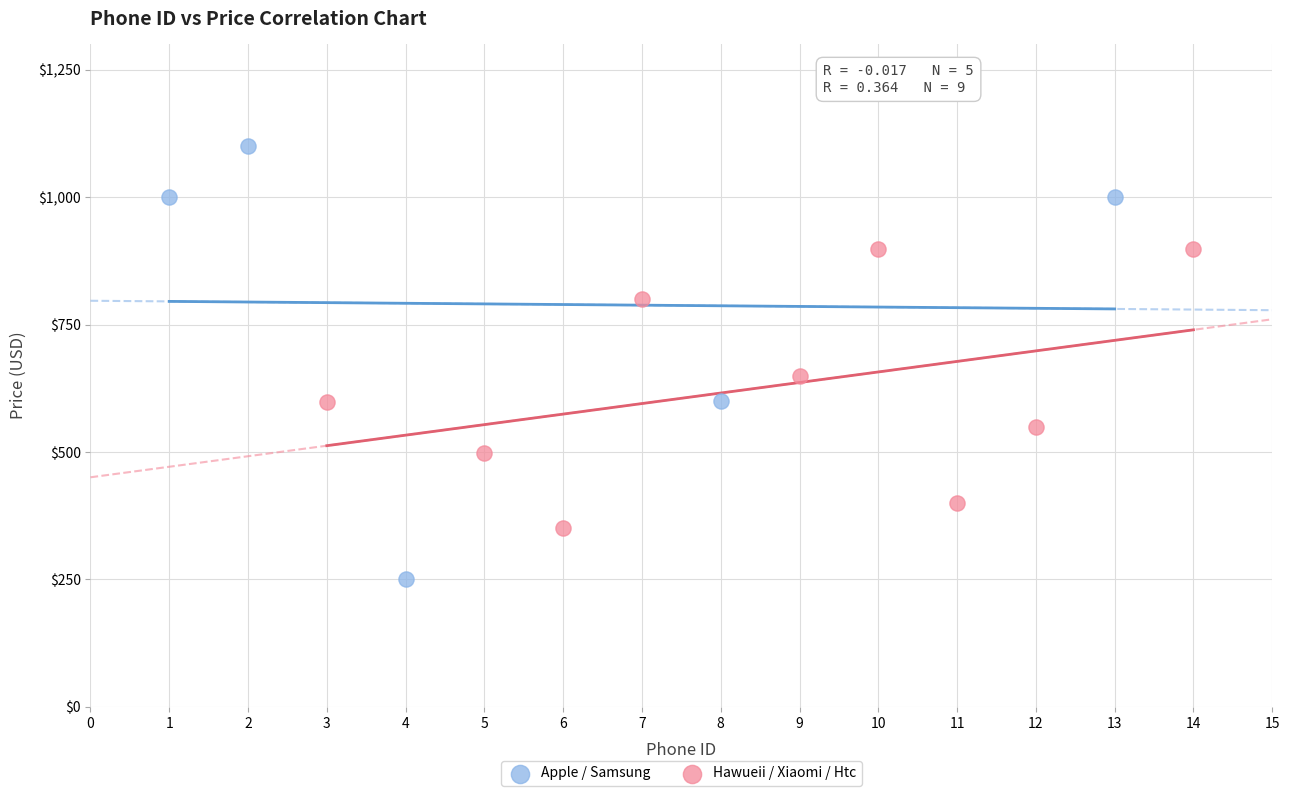

Which series contains the lowest Y value?

Apple / Samsung